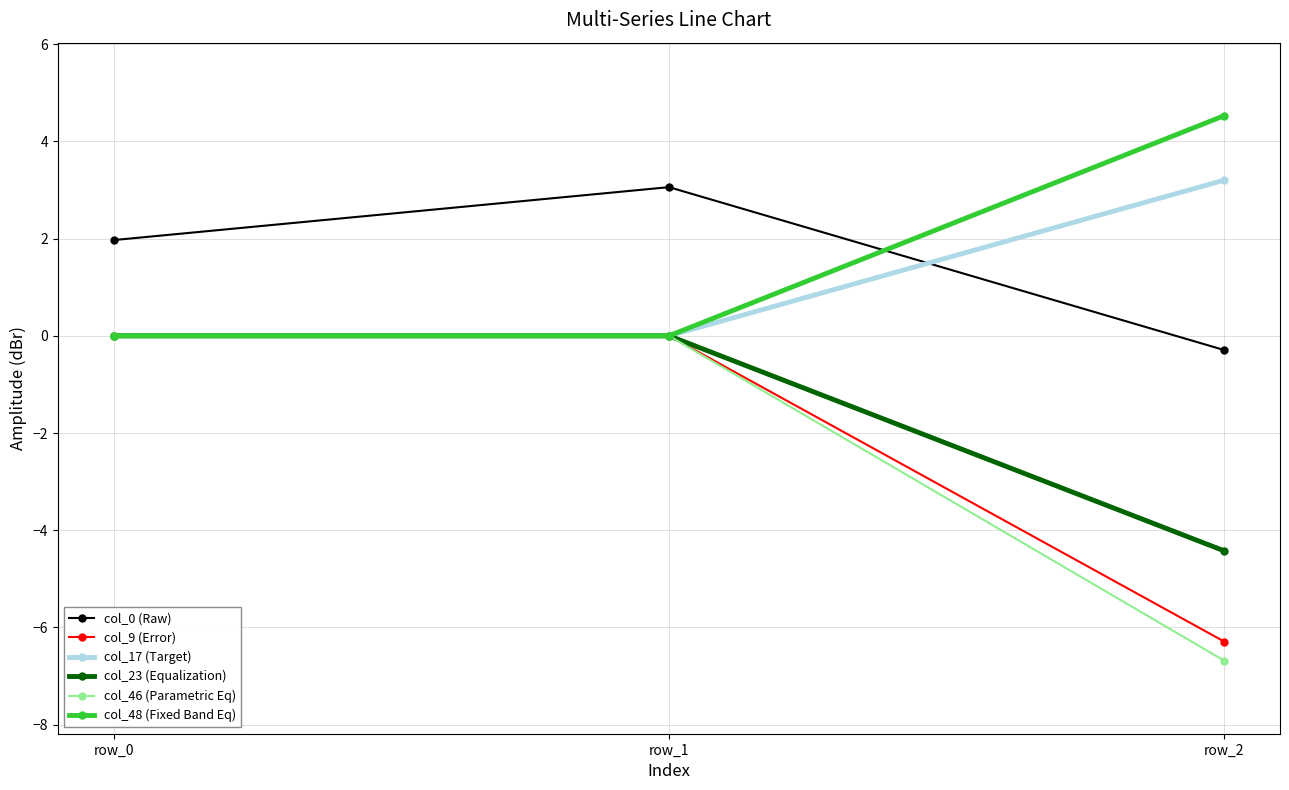

Is the value of col_17 (Target) at row_2 greater than the value of col_23 (Equalization) at row_0?

Yes